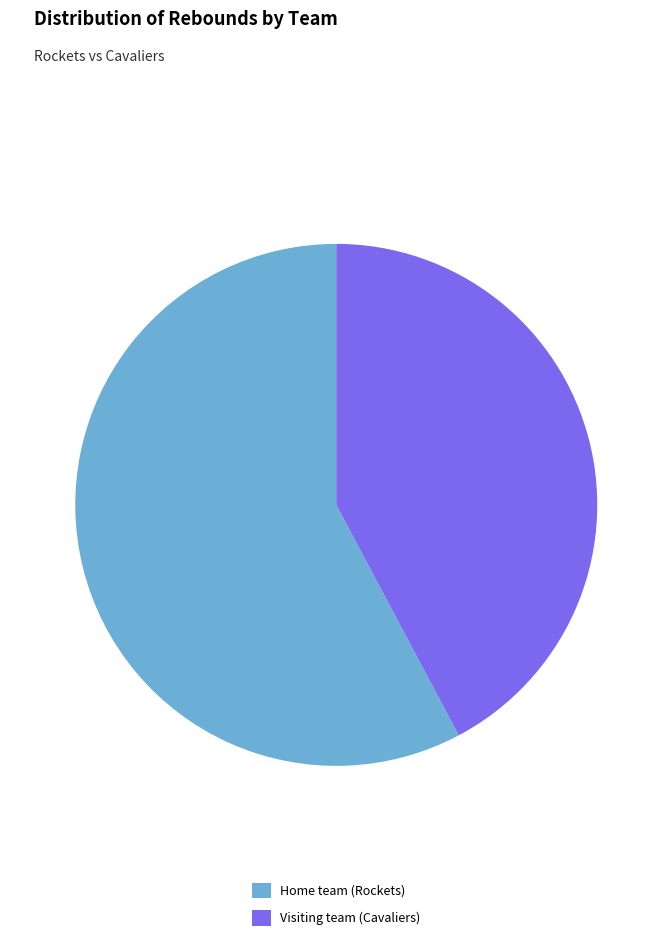

Does Visiting team (Cavaliers) represent more than half of the total?

No